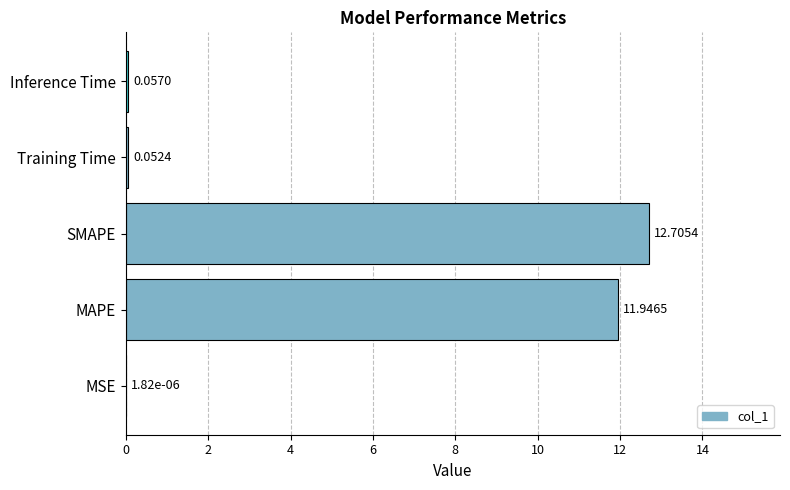

What is the sum of all values?

24.8